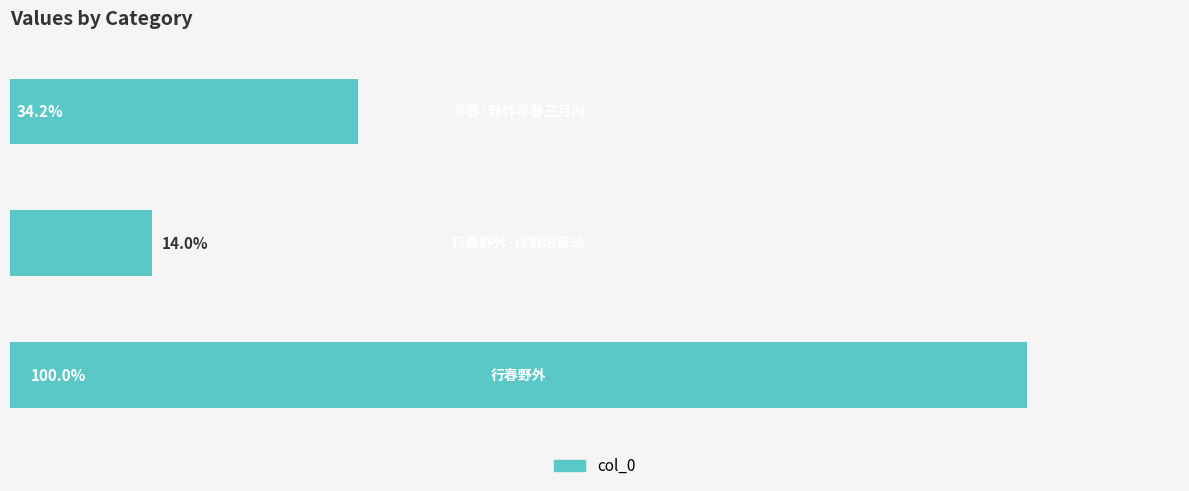

Does the chart contain any negative values?

No